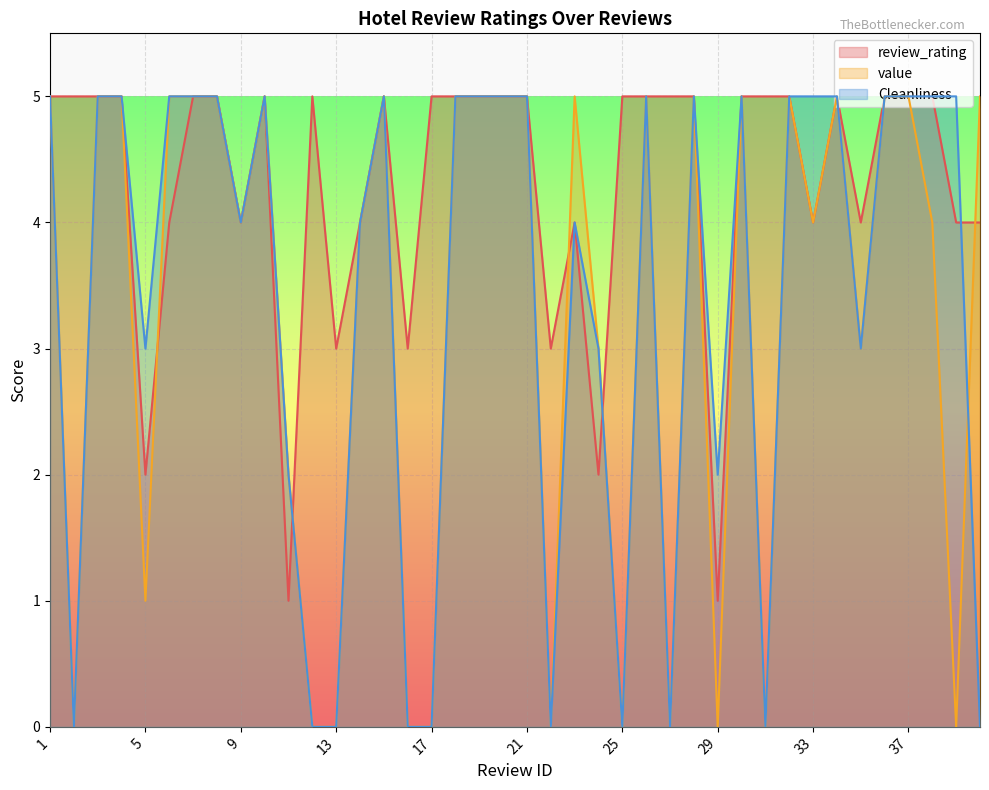

Which has a higher value, 4 or 13?

4